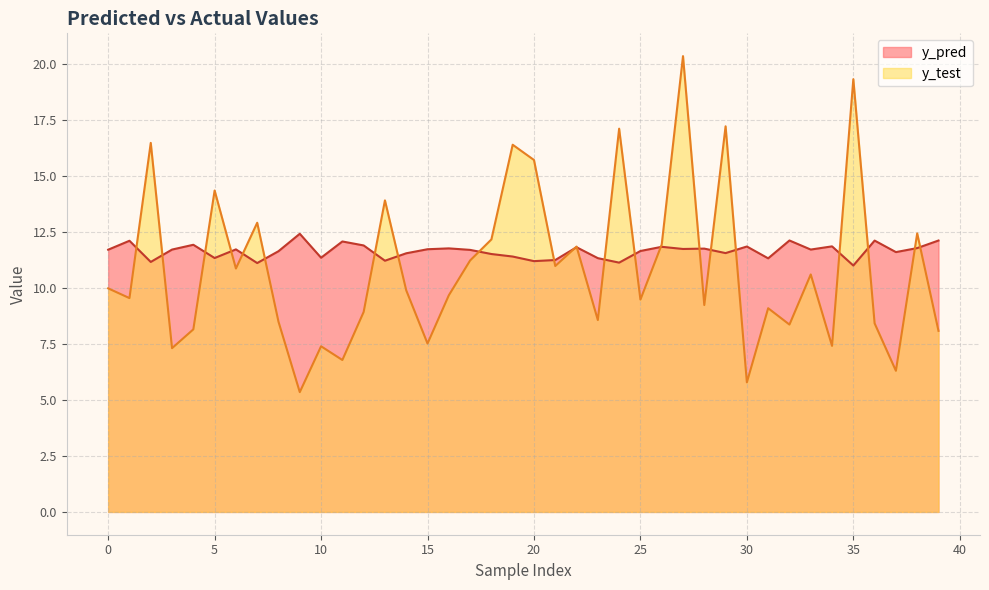

Reading right to left, list all the values displayed in this chart.

y_pred: 39=12.1	38=11.8	37=11.6	36=12.1	35=11.0	34=11.9	33=11.7	32=12.1	31=11.3	30=11.9	29=11.6	28=11.8	27=11.7	26=11.8	25=11.7	24=11.1	23=11.3	22=11.8	21=11.3	20=11.2	19=11.4	18=11.5	17=11.7	16=11.8	15=11.7	14=11.6	13=11.2	12=11.9	11=12.1	10=11.4	9=12.4	8=11.6	7=11.1	6=11.7	5=11.3	4=11.9	3=11.7	2=11.2	1=12.1	0=11.7
y_test: 39=8.1	38=12.4	37=6.3	36=8.4	35=19.3	34=7.4	33=10.6	32=8.4	31=9.1	30=5.8	29=17.2	28=9.2	27=20.4	26=11.9	25=9.5	24=17.1	23=8.6	22=11.9	21=11.0	20=15.7	19=16.4	18=12.2	17=11.2	16=9.7	15=7.5	14=9.9	13=13.9	12=8.9	11=6.8	10=7.4	9=5.4	8=8.5	7=12.9	6=10.9	5=14.4	4=8.2	3=7.3	2=16.5	1=9.6	0=10.0